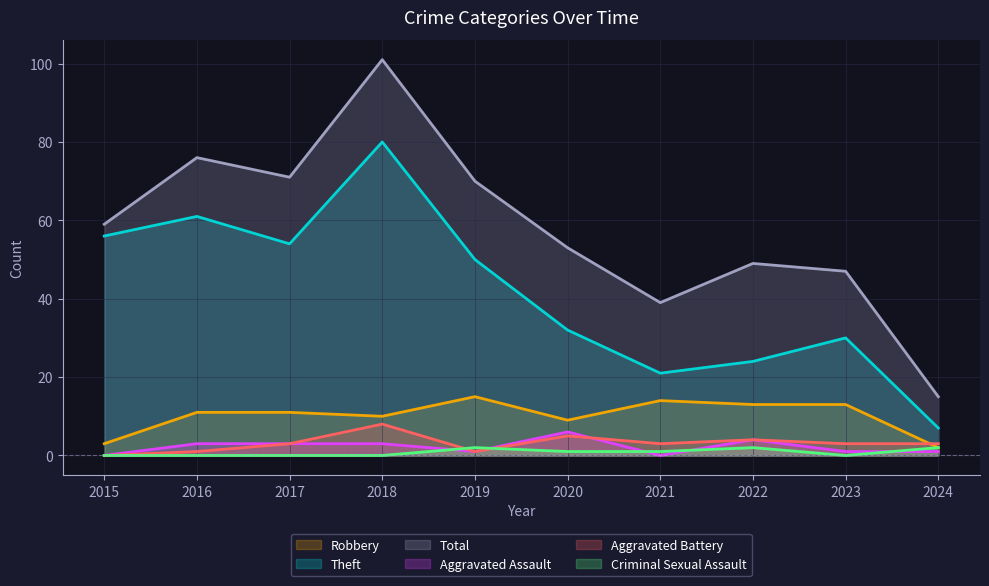

What is the difference between the Theft values at 2020 and 2016?

29